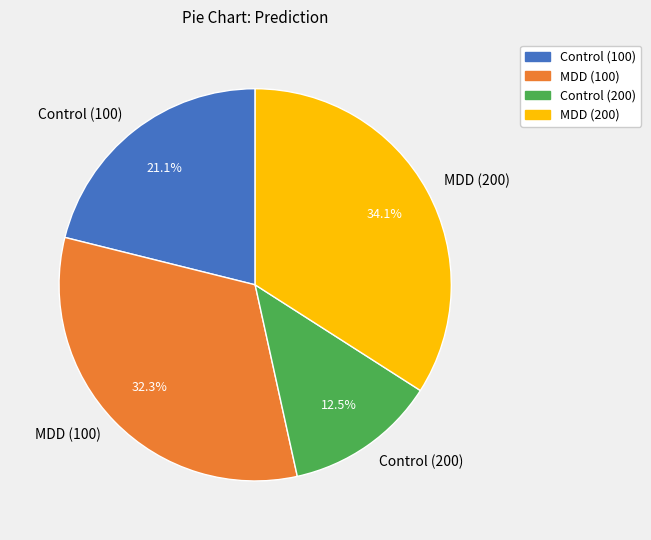

How many slices are in this pie chart?

4